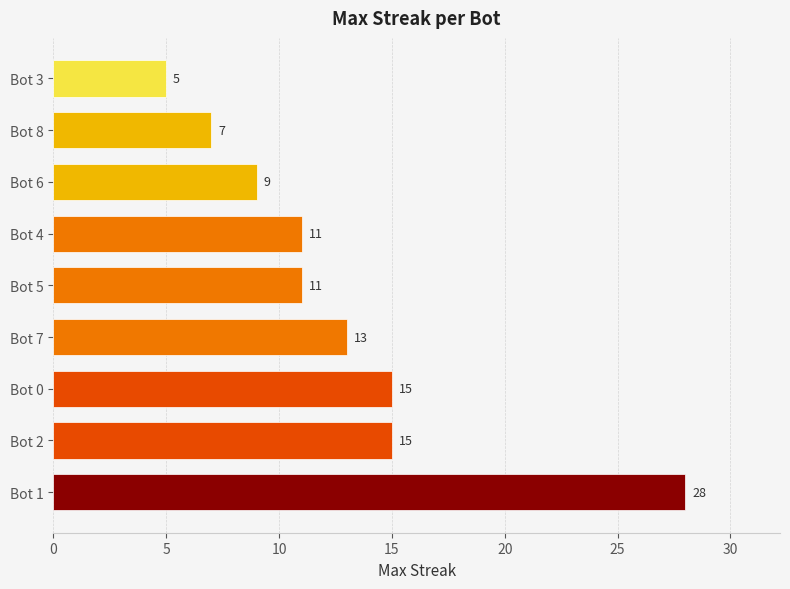

The chart shows a value of 3 at Bot 3. True or false?

False